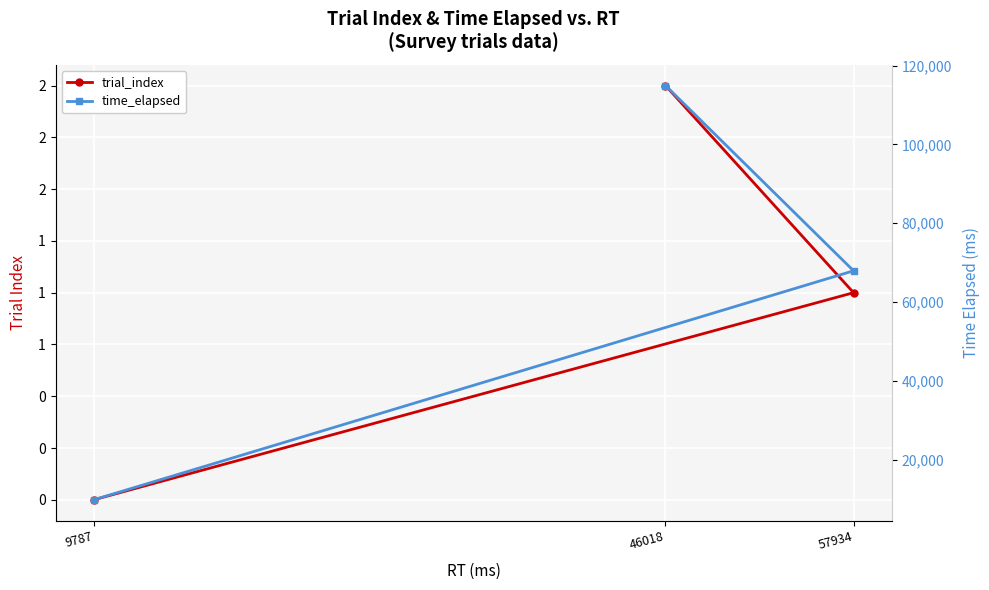

Does the chart display data point markers on the line(s)?

Yes